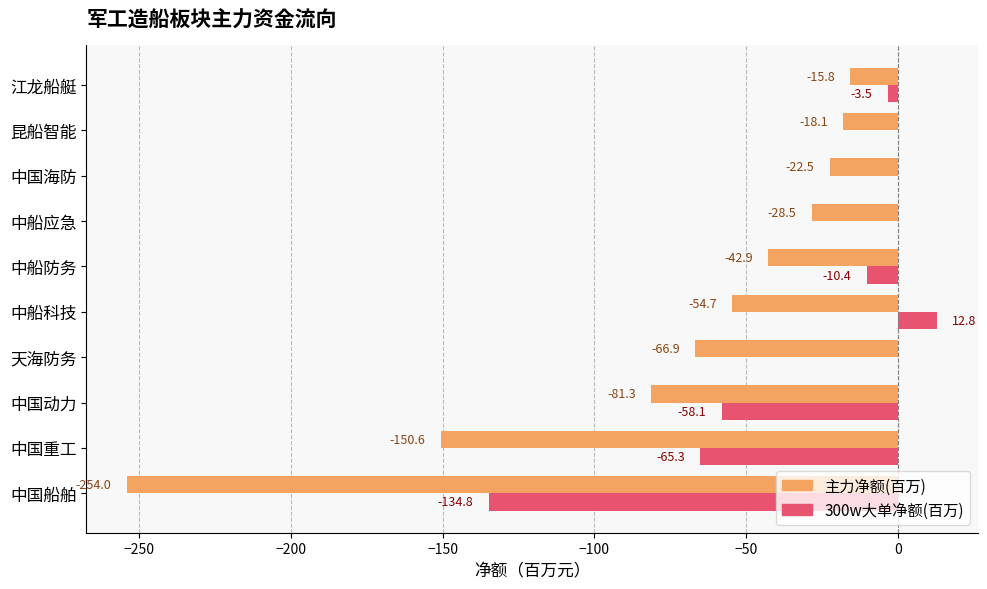

What value does the 主力净额(百万) series have at 中船应急?

-28.5